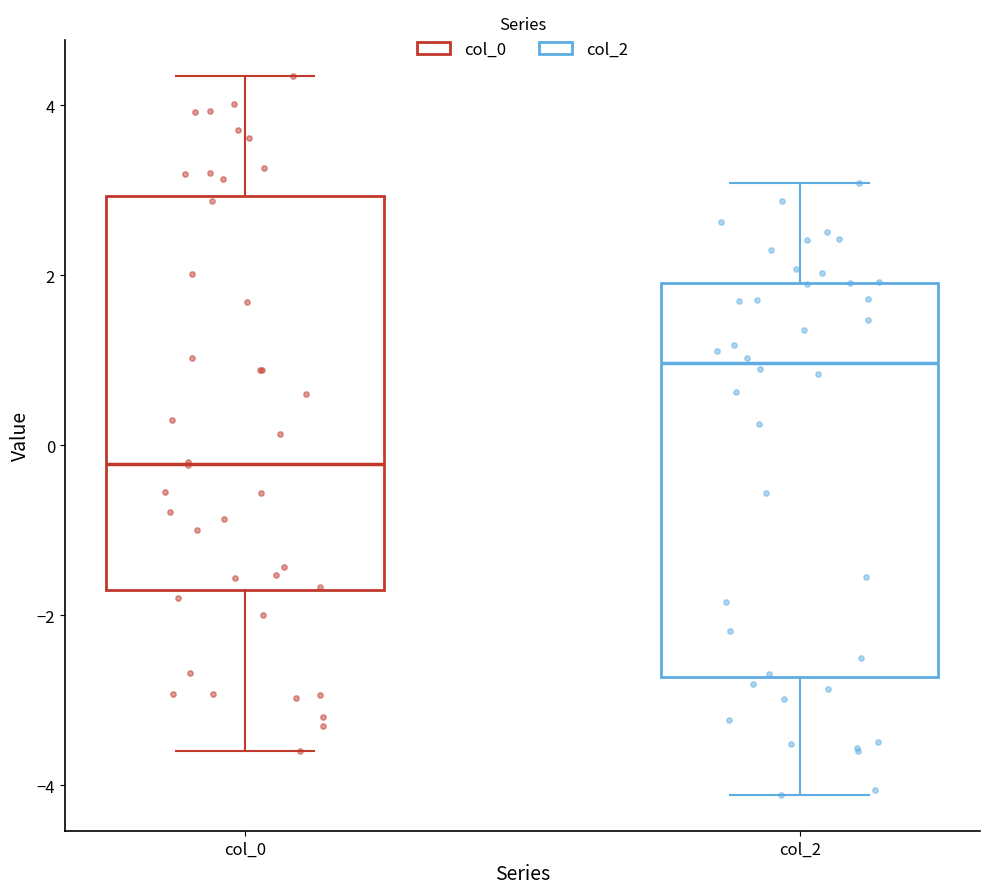

Reading left to right, read every box against the y-axis: the position of its median line, the range the box covers, and the ends of its whiskers. The values are not printed on the chart, so give them approximately, as read against the axis.

col_0: median -0.2, box -1.6 to 3.0, whiskers -3.6 to 4.4
col_2: median 1.0, box -2.8 to 2.0, whiskers -4.2 to 3.0